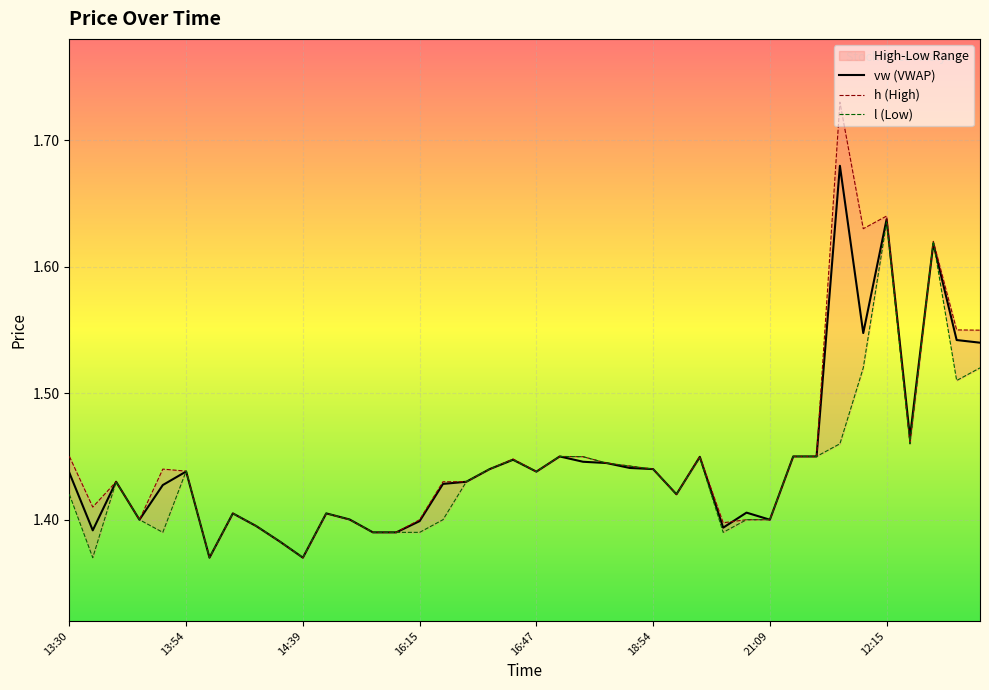

Which series has the largest total across all categories?

h